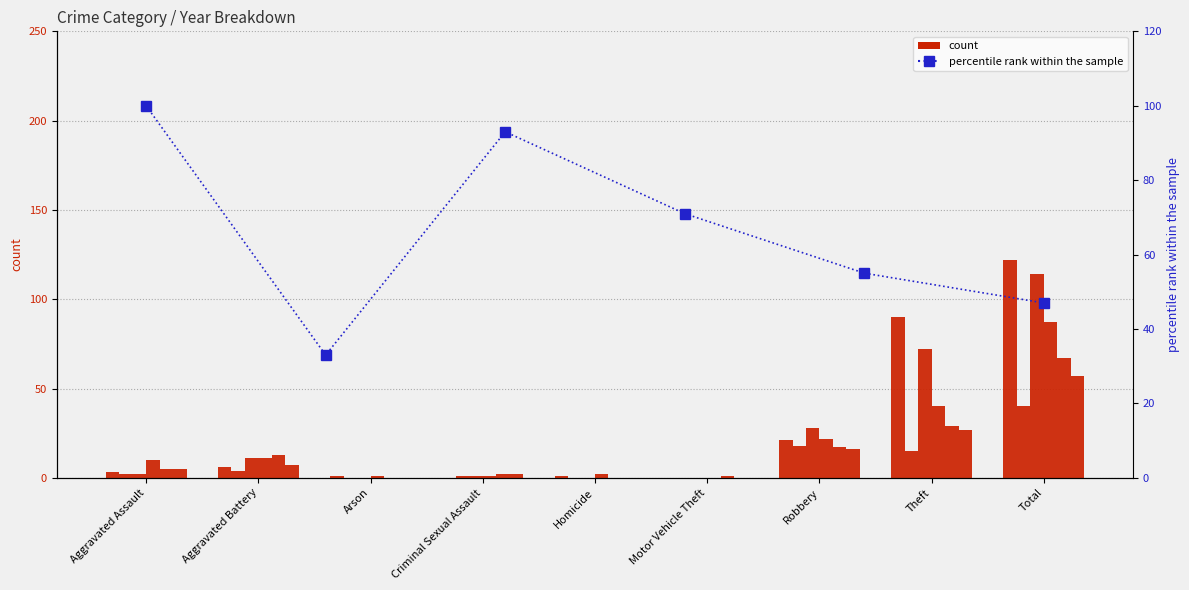

What is the difference between the values at Homicide and Criminal Sexual Assault?

16